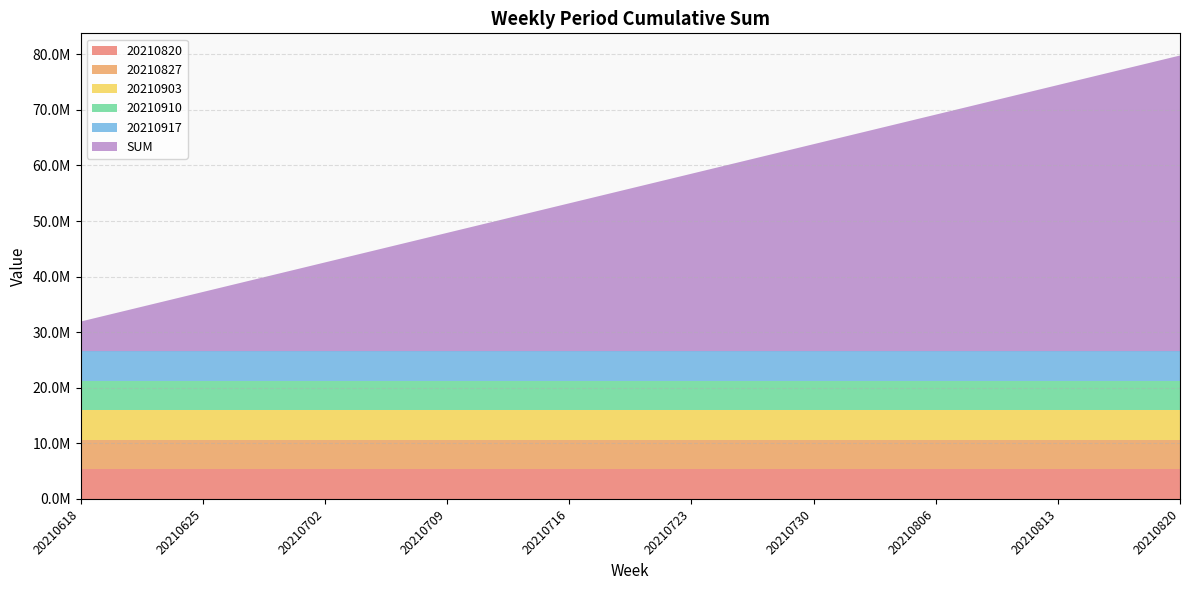

Reading left to right, extract all data points from this chart.

20210820: 20210618=5319315.8	20210625=5319315.8	20210702=5319315.8	20210709=5319315.8	20210716=5319315.8	20210723=5319315.8	20210730=5319315.8	20210806=5319315.8	20210813=5319315.8	20210820=5319315.8
20210827: 20210618=5319315.8	20210625=5319315.8	20210702=5319315.8	20210709=5319315.8	20210716=5319315.8	20210723=5319315.8	20210730=5319315.8	20210806=5319315.8	20210813=5319315.8	20210820=5319315.8
20210903: 20210618=5319315.8	20210625=5319315.8	20210702=5319315.8	20210709=5319315.8	20210716=5319315.8	20210723=5319315.8	20210730=5319315.8	20210806=5319315.8	20210813=5319315.8	20210820=5319315.8
20210910: 20210618=5319315.8	20210625=5319315.8	20210702=5319315.8	20210709=5319315.8	20210716=5319315.8	20210723=5319315.8	20210730=5319315.8	20210806=5319315.8	20210813=5319315.8	20210820=5319315.8
20210917: 20210618=5319315.8	20210625=5319315.8	20210702=5319315.8	20210709=5319315.8	20210716=5319315.8	20210723=5319315.8	20210730=5319315.8	20210806=5319315.8	20210813=5319315.8	20210820=5319315.8
SUM: 20210618=5319315.8	20210625=10638631.5	20210702=15957947.3	20210709=21277263.0	20210716=26596578.8	20210723=31915894.5	20210730=37235210.3	20210806=42554526.0	20210813=47873841.8	20210820=53193157.6